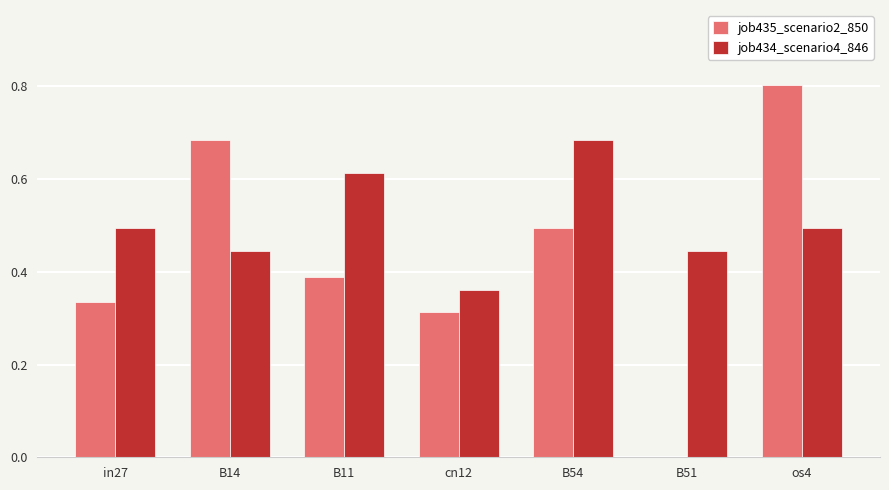

What are all the series names shown in the legend?

job435_scenario2_850, job434_scenario4_846